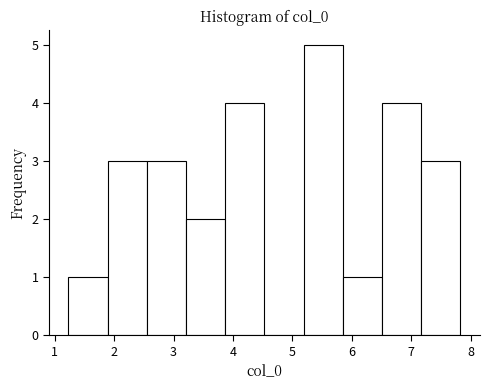

What is the height of the bar covering 1.2 to 1.9 on the x-axis? Neither the bar edges nor the heights are printed on the chart, so give them approximately, as read against the axes.

1